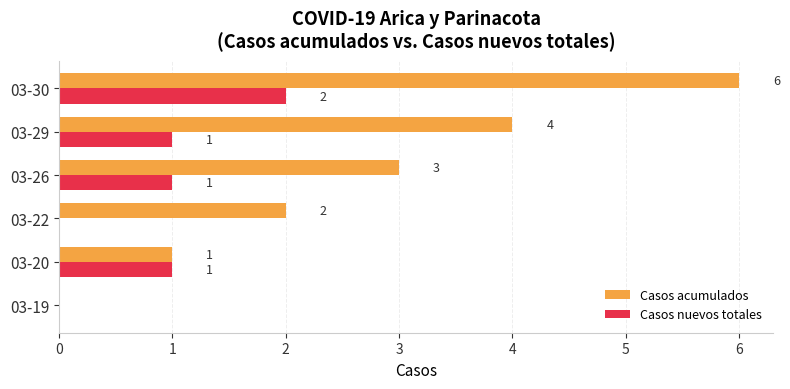

Is it true that Casos nuevos totales equals 1 at 03-20?

True